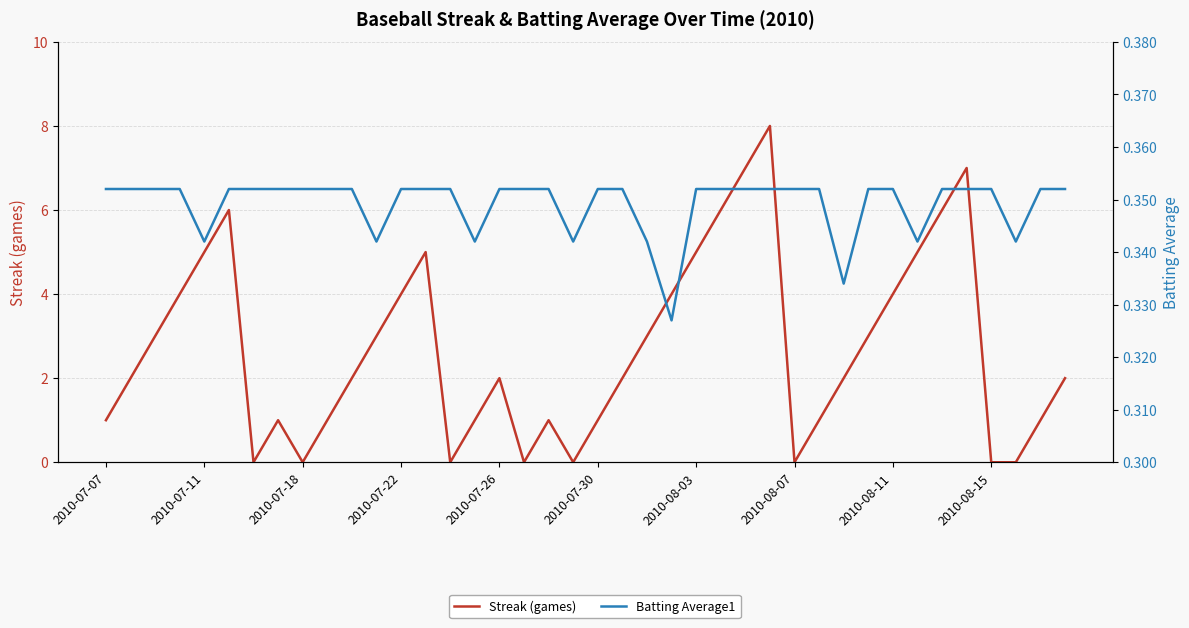

What are all the series names shown in the legend?

Streak (games), Batting Average1